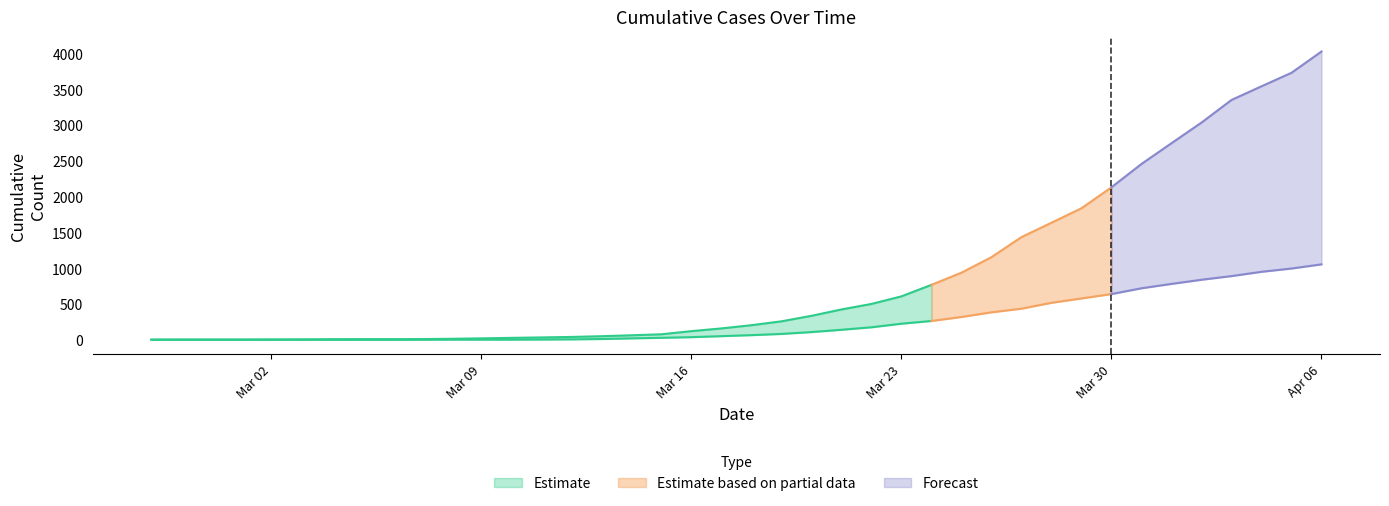

The value of 0 at 12 is 2. True or false?

True